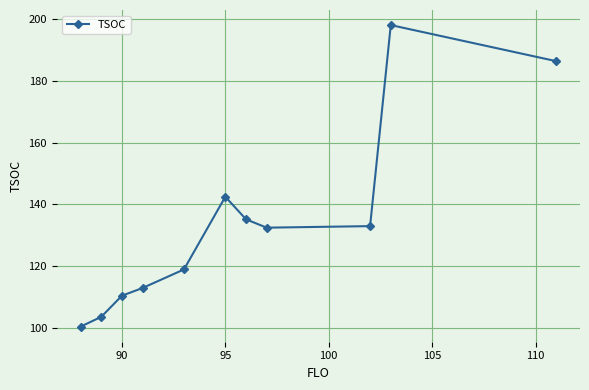

What is the difference between the second highest and second lowest values?

82.7